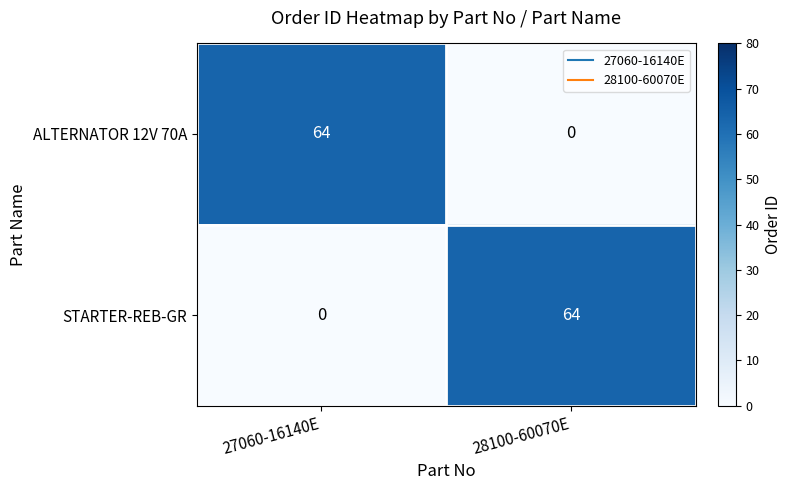

What is the difference between the highest and lowest values at 27060-16140E?

64